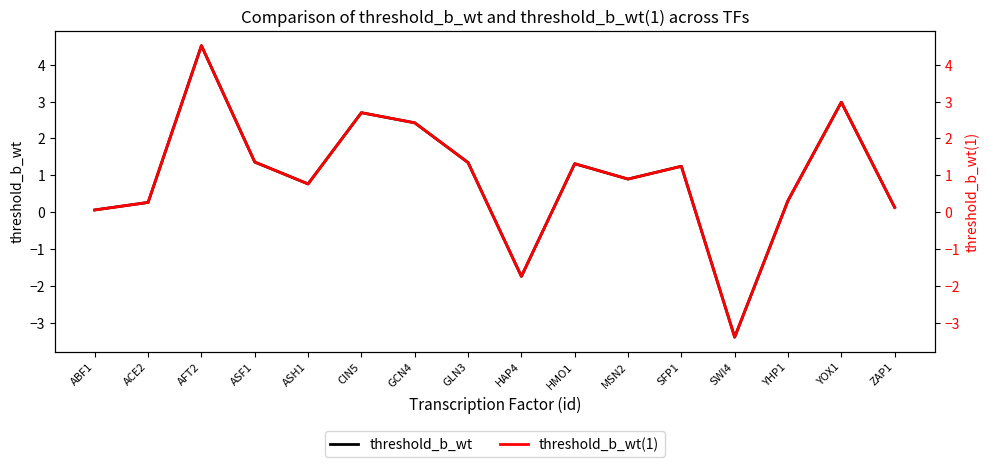

Where is the first local minimum for threshold_b_wt(1)?

ASH1